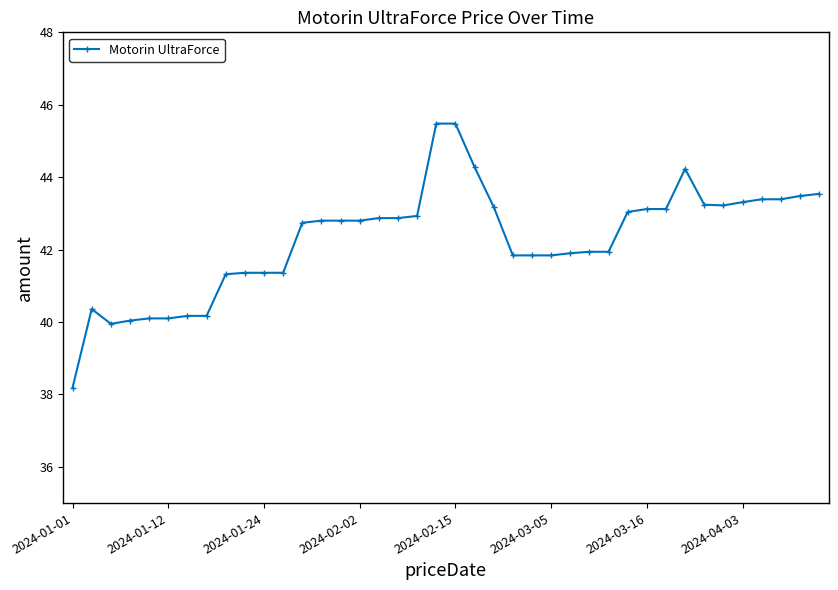

What is the average value?

42.3